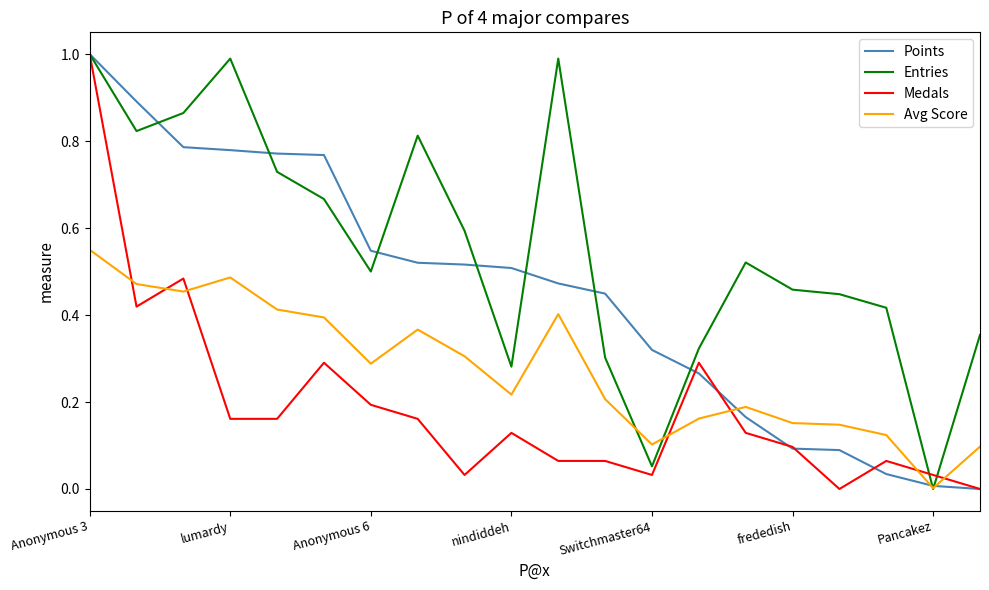

What is the highest value of the Entries series?

1.0